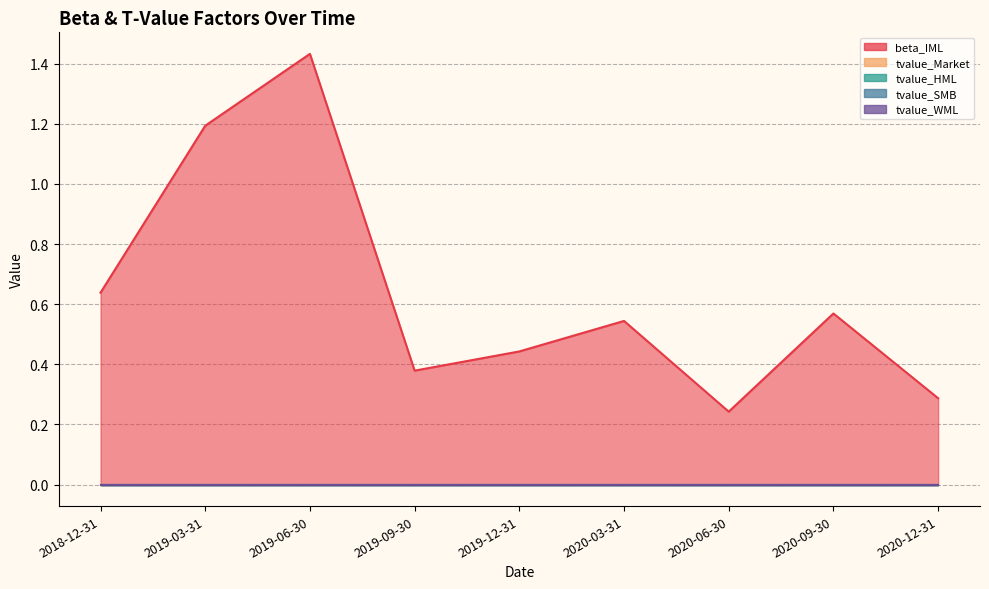

At 2020-12-31, list the series in order from smallest to largest.

tvalue_Market, tvalue_HML, tvalue_SMB, tvalue_WML, beta_IML